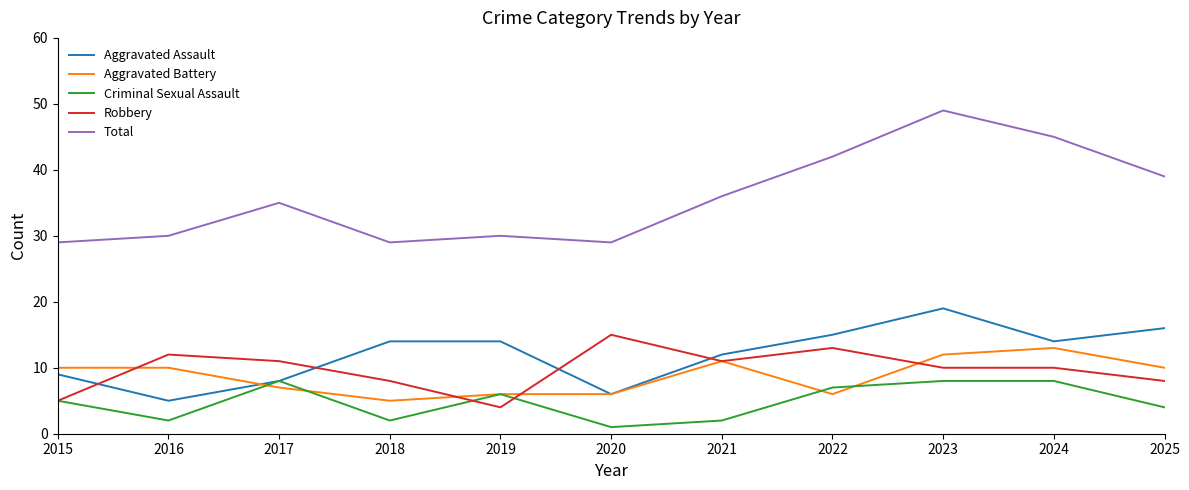

True or false: Aggravated Battery has a value of 10 at 2015.

True